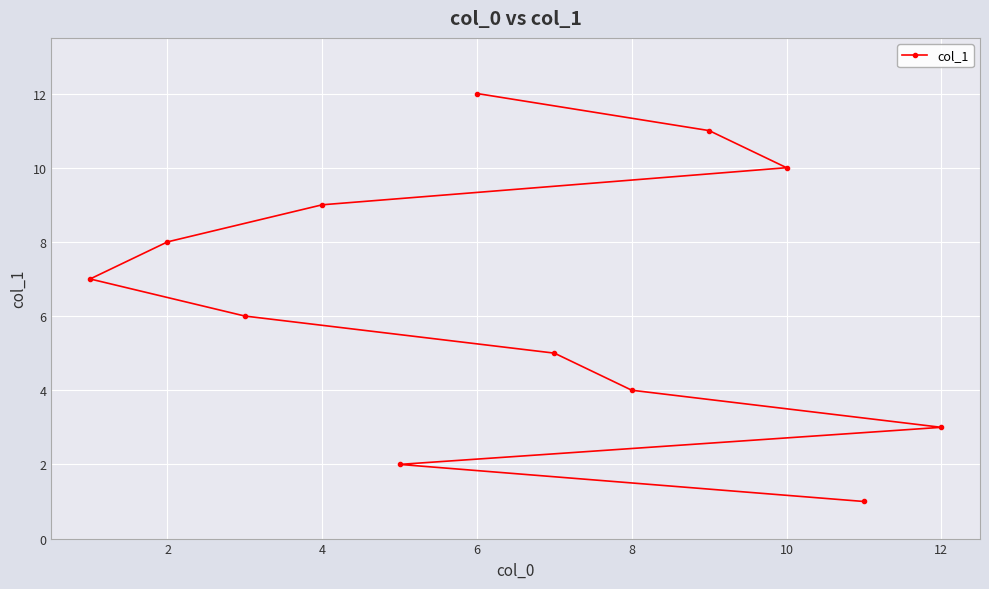

How many lines are shown in the chart?

1